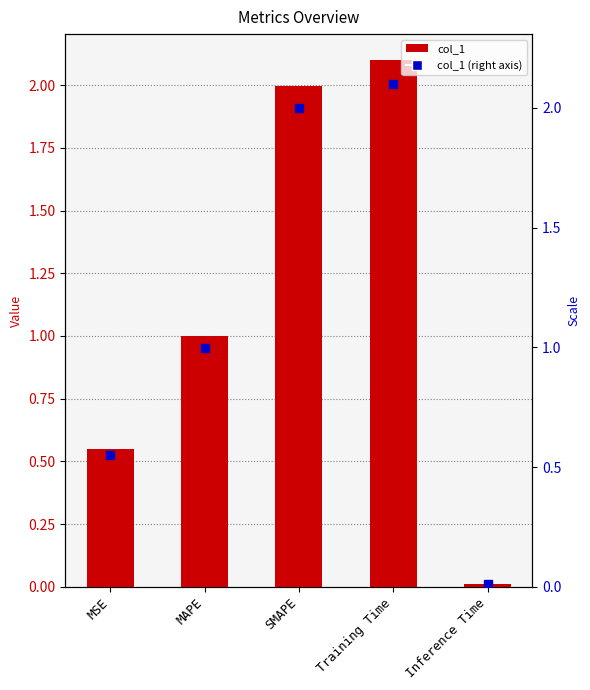

Which label corresponds to the largest value in the chart?

Training Time